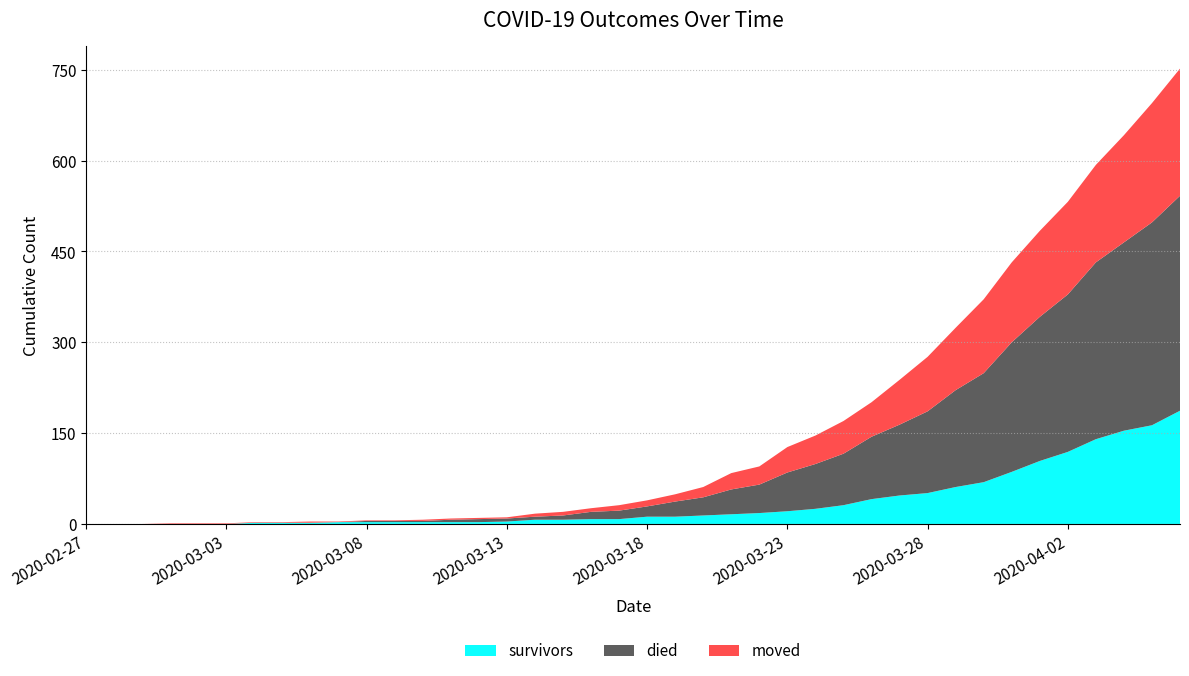

Reading left to right, extract all data points from this chart.

survivors: 0	0	0	0	0	0	2	2	2	3	3	3	3	3	3	4	7	7	8	8	12	12	14	16	18	21	25	31	41	47	51	61	69	86	104	119	140	154	163	187
died: 0	0	0	0	0	0	0	0	0	0	2	2	2	4	5	5	5	7	12	14	17	25	30	41	47	64	74	85	103	117	135	160	180	214	238	260	292	311	335	355
moved: 0	0	0	1	1	1	1	1	2	1	1	1	2	2	2	2	5	6	6	9	10	12	17	27	30	42	47	54	57	74	90	103	122	132	142	153	161	177	197	210